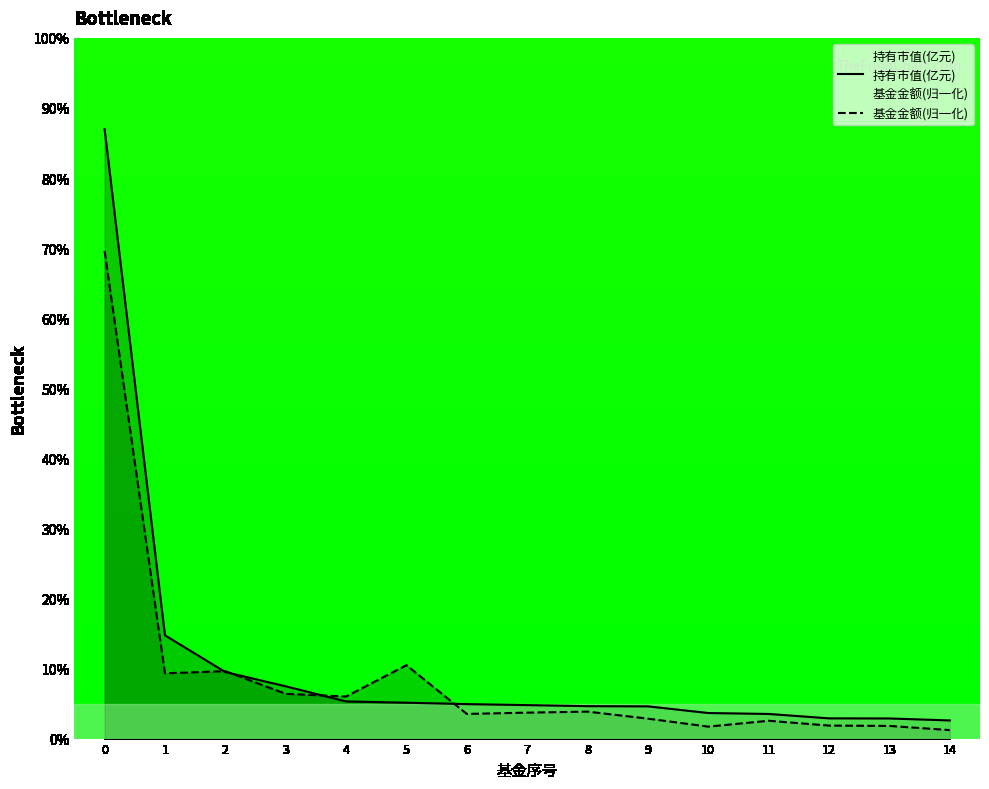

How many interior local valleys does the 基金金额(归一化) series have?

4